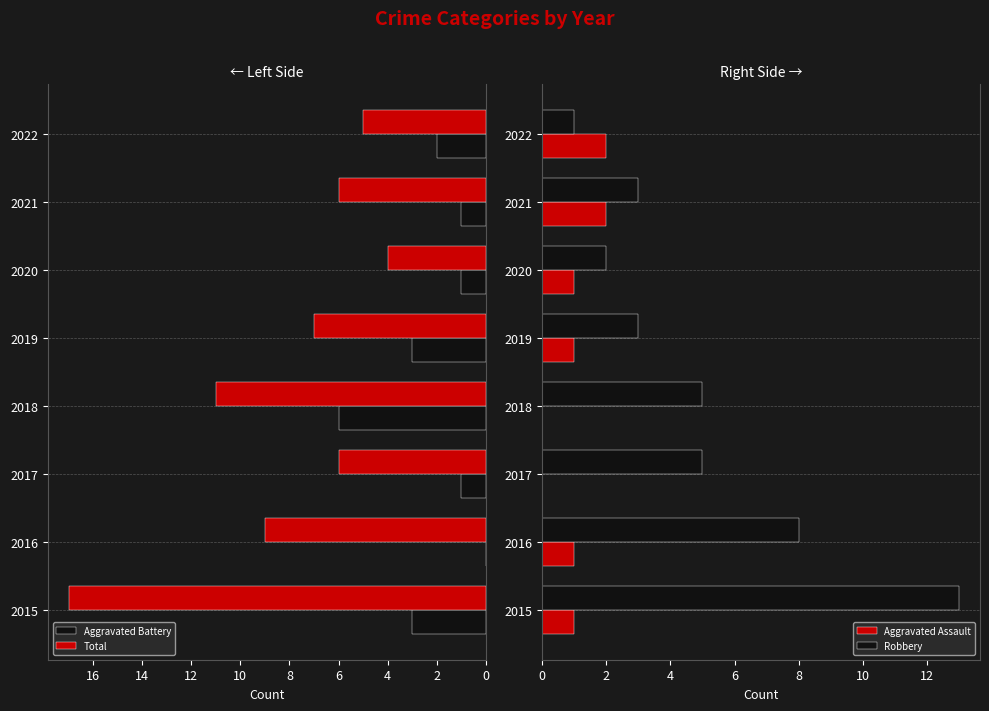

Reading left to right, extract all data points from this chart.

Aggravated Battery: -3	0	-1	-6	-3	-1	-1	-2
Total: -17	-9	-6	-11	-7	-4	-6	-5
Aggravated Assault: 1	1	0	0	1	1	2	2
Robbery: 13	8	5	5	3	2	3	1